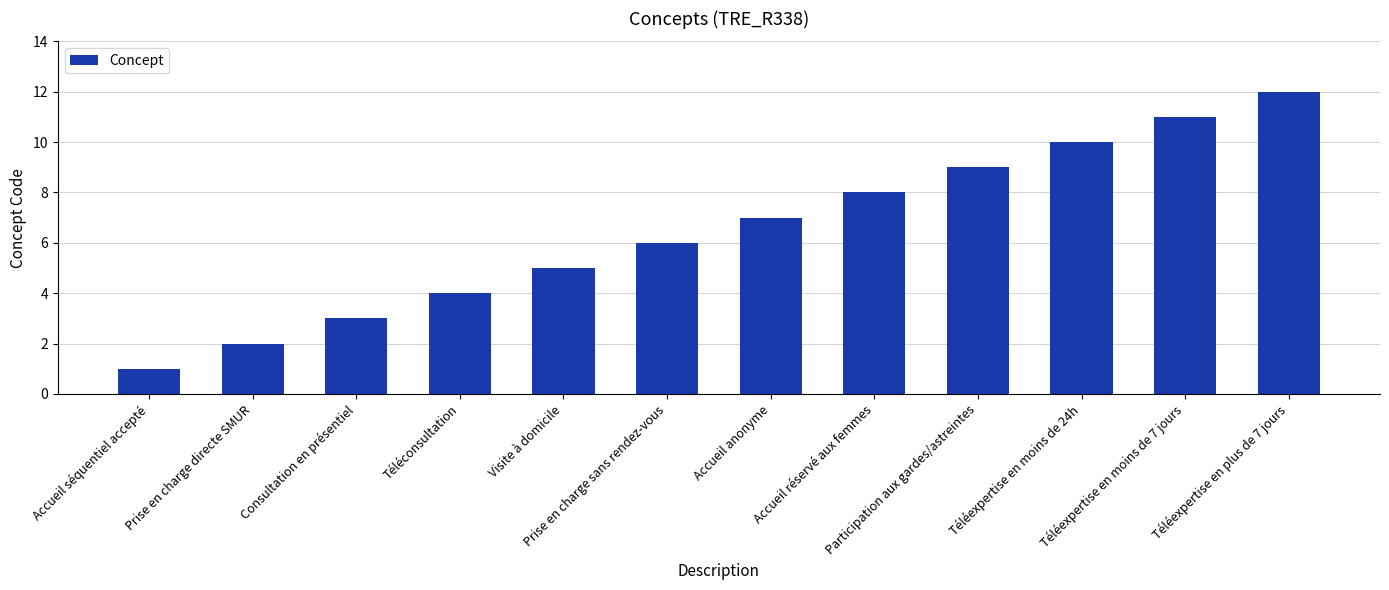

How many data points are less than 7?

6